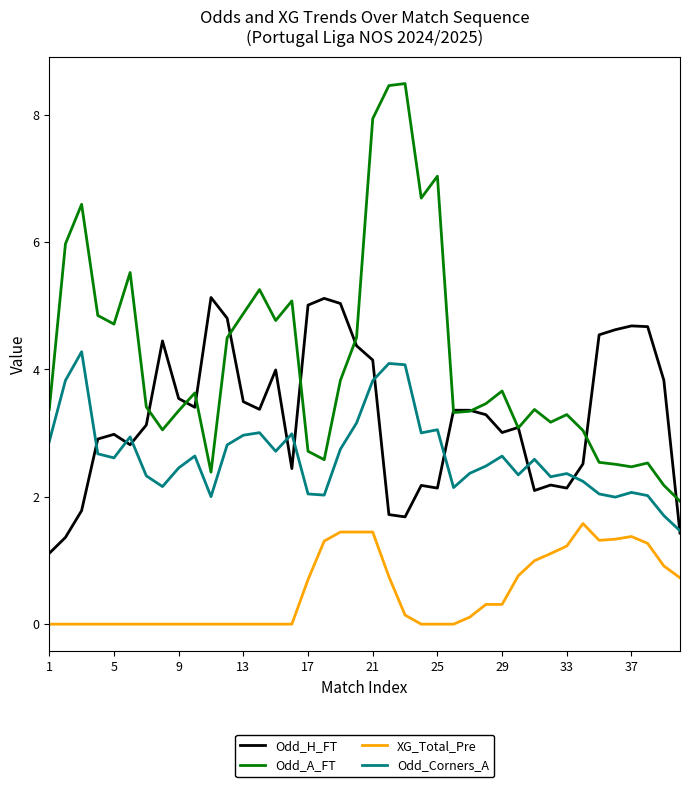

Which series has the largest total across all categories?

Odd_A_FT